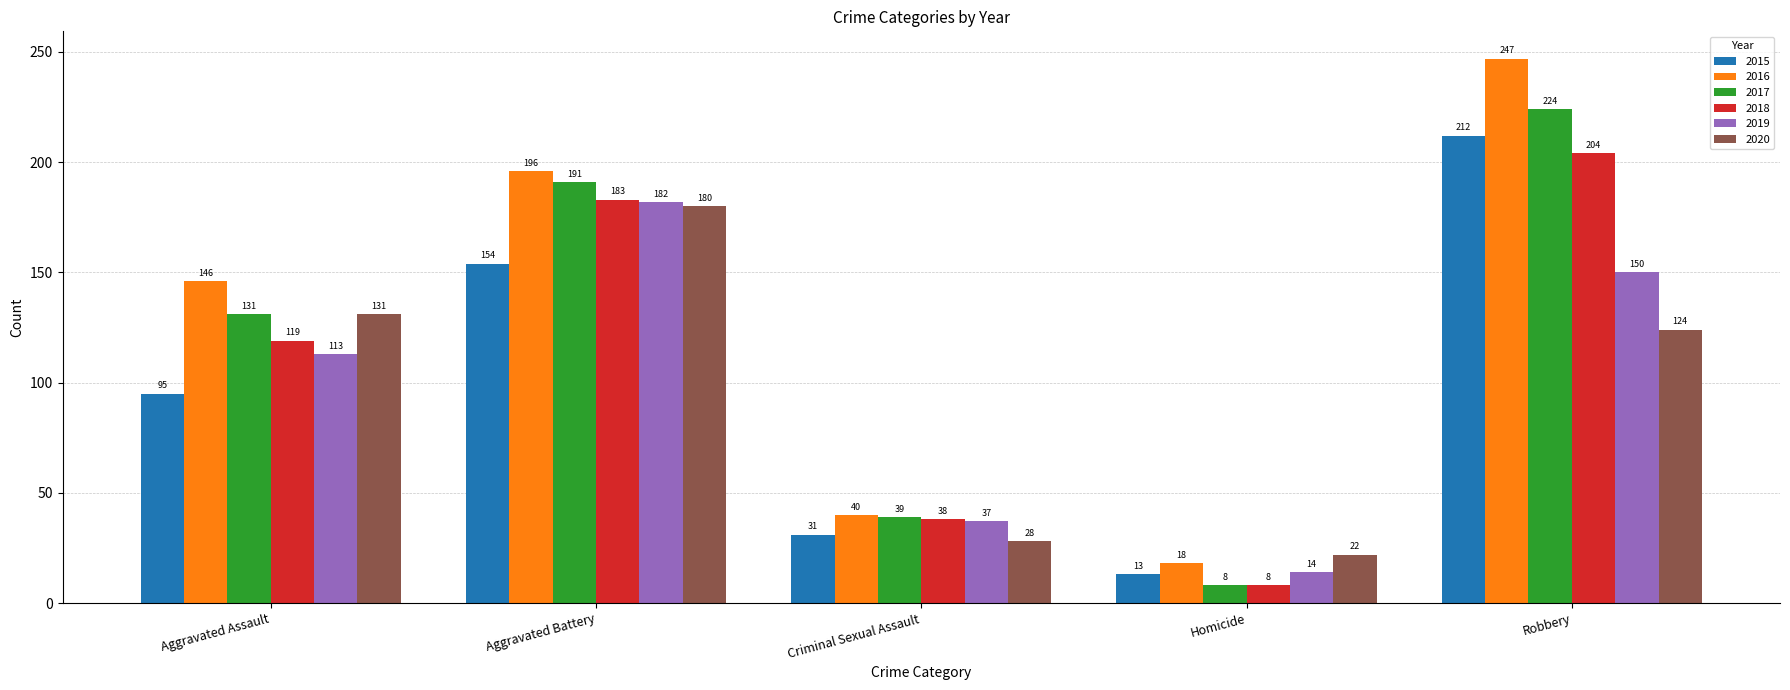

What is the minimum value for 2018?

8